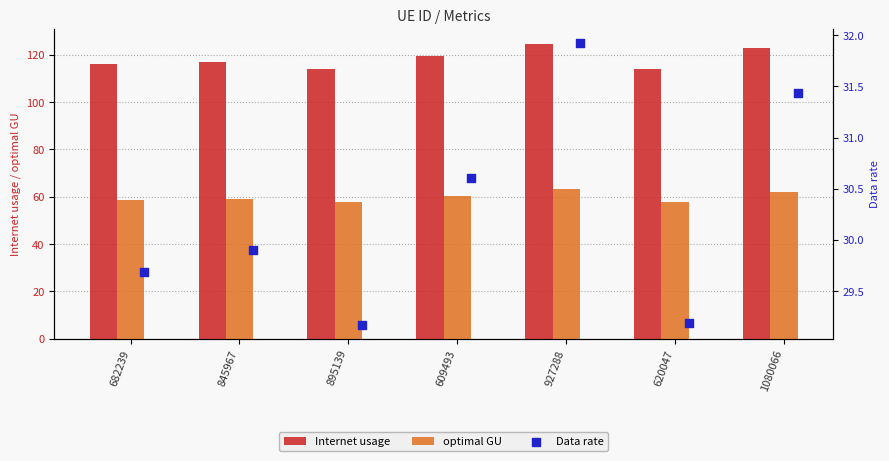

What is the sum of the optimal GU values at 609493 and 1080066?

122.6